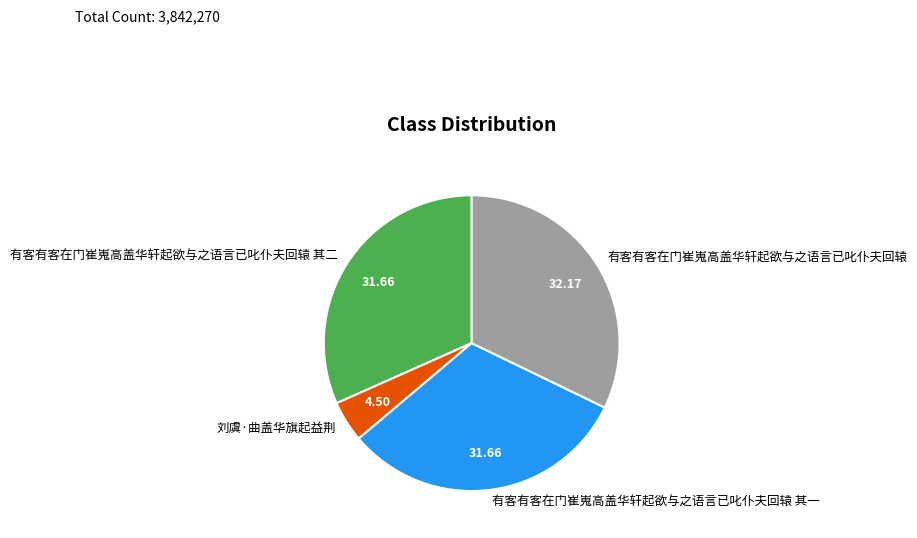

Is there any slice that represents more than half of the pie?

No